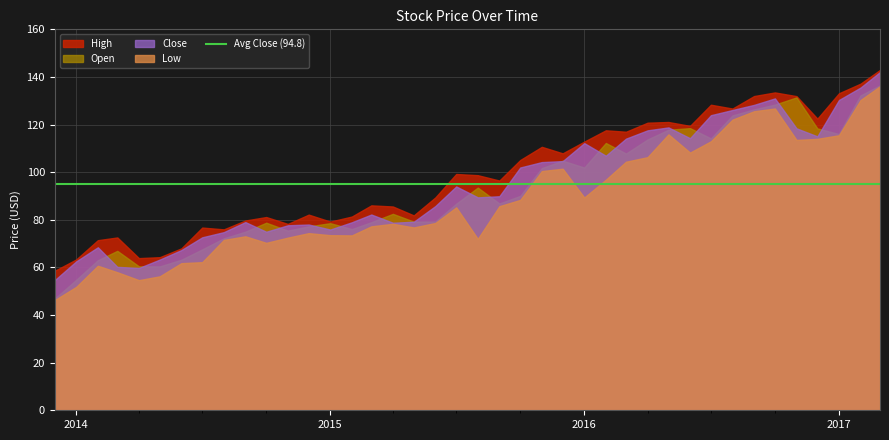

What is the total value across all series at 21?

359.0